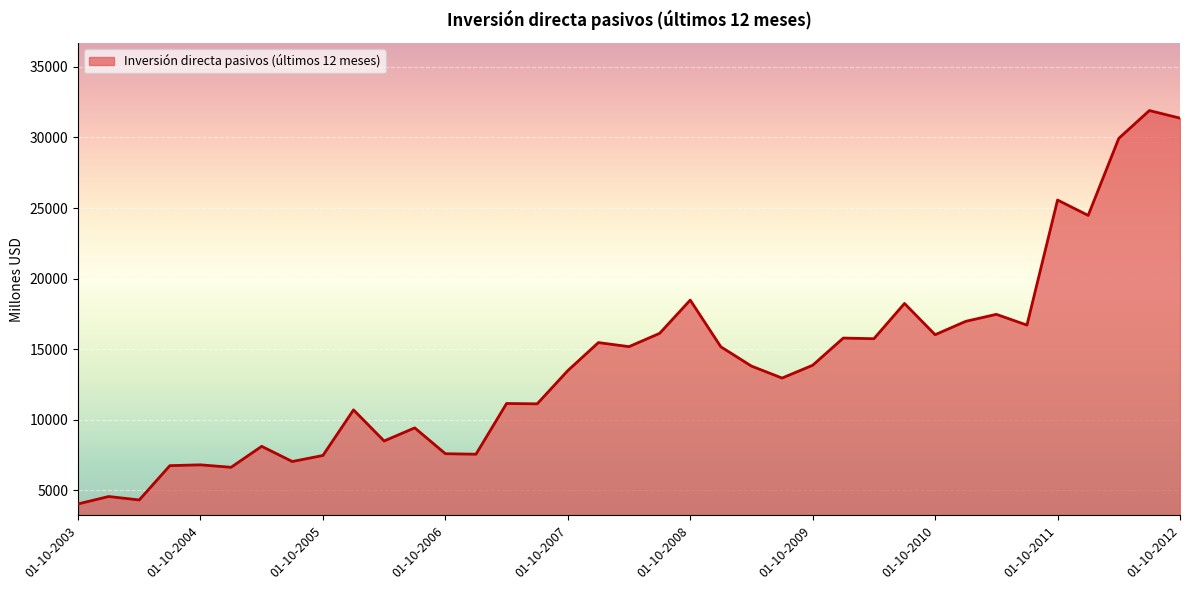

What is the difference between the maximum and minimum values?

27880.8